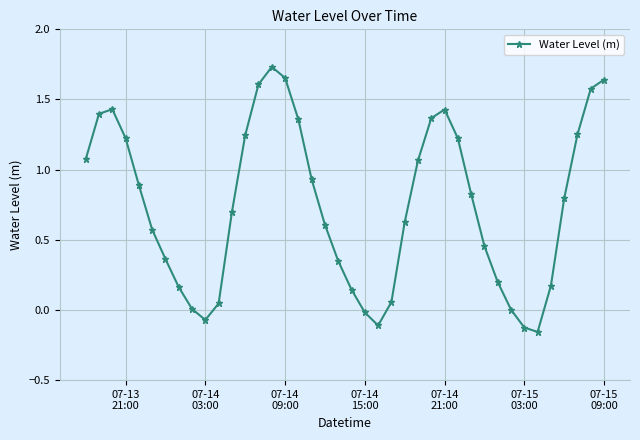

Count the number of categories in the chart.

40